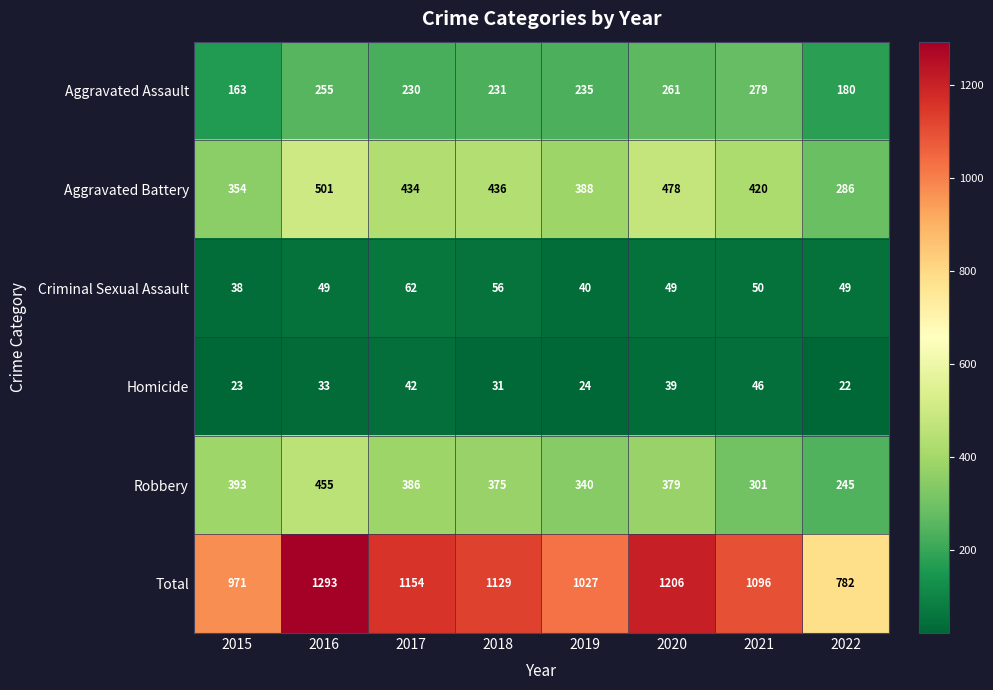

Where is Total nearest to the value 1037?

2019